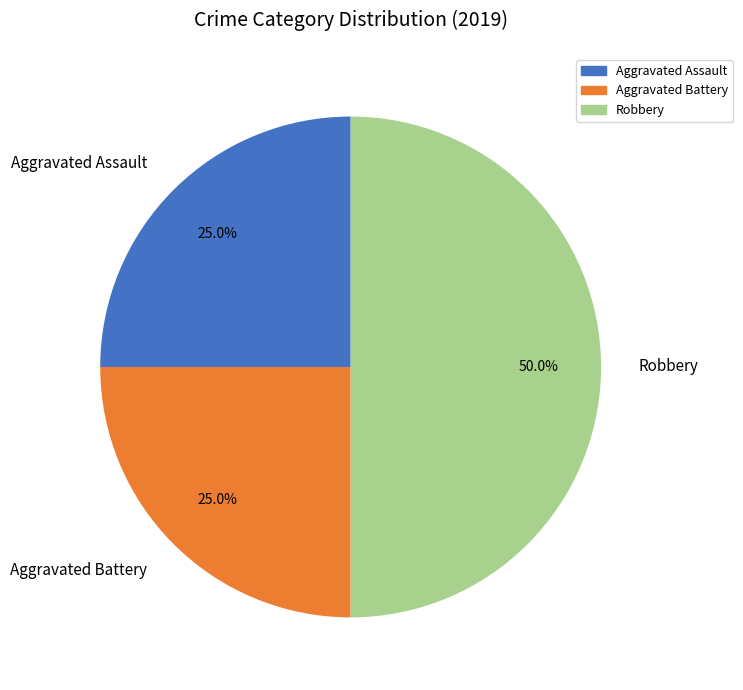

How many segments does this pie chart have?

3